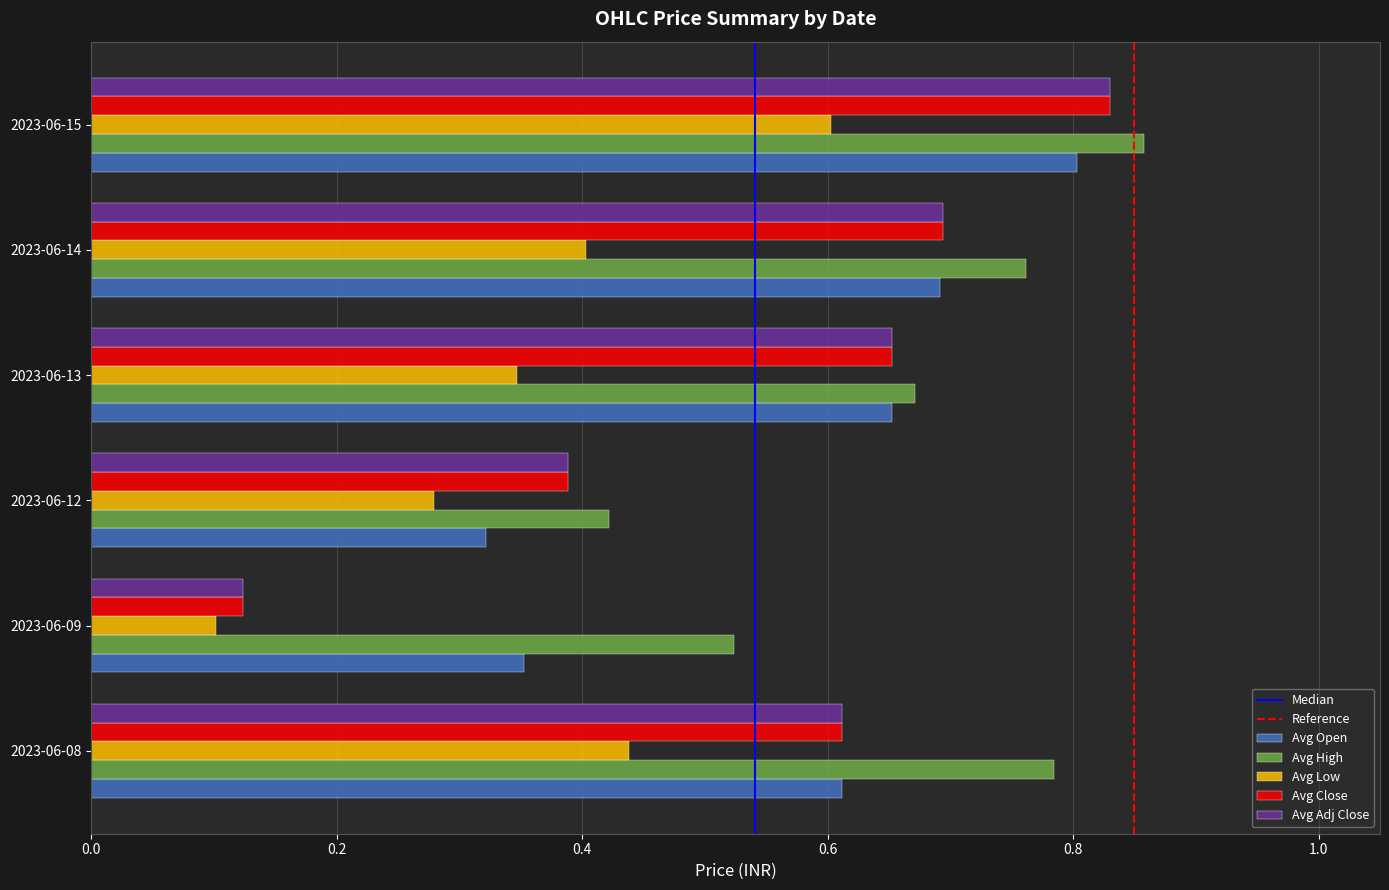

Count the Avg Low values in the range 0 to 1.

6